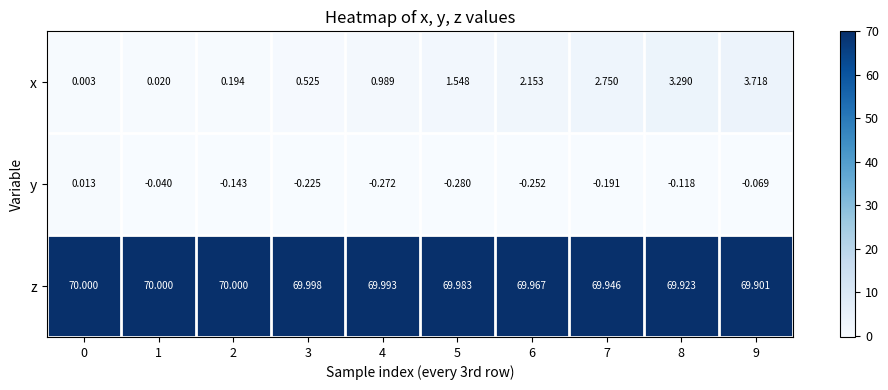

Between 1 and 6, which series saw the biggest shift?

x